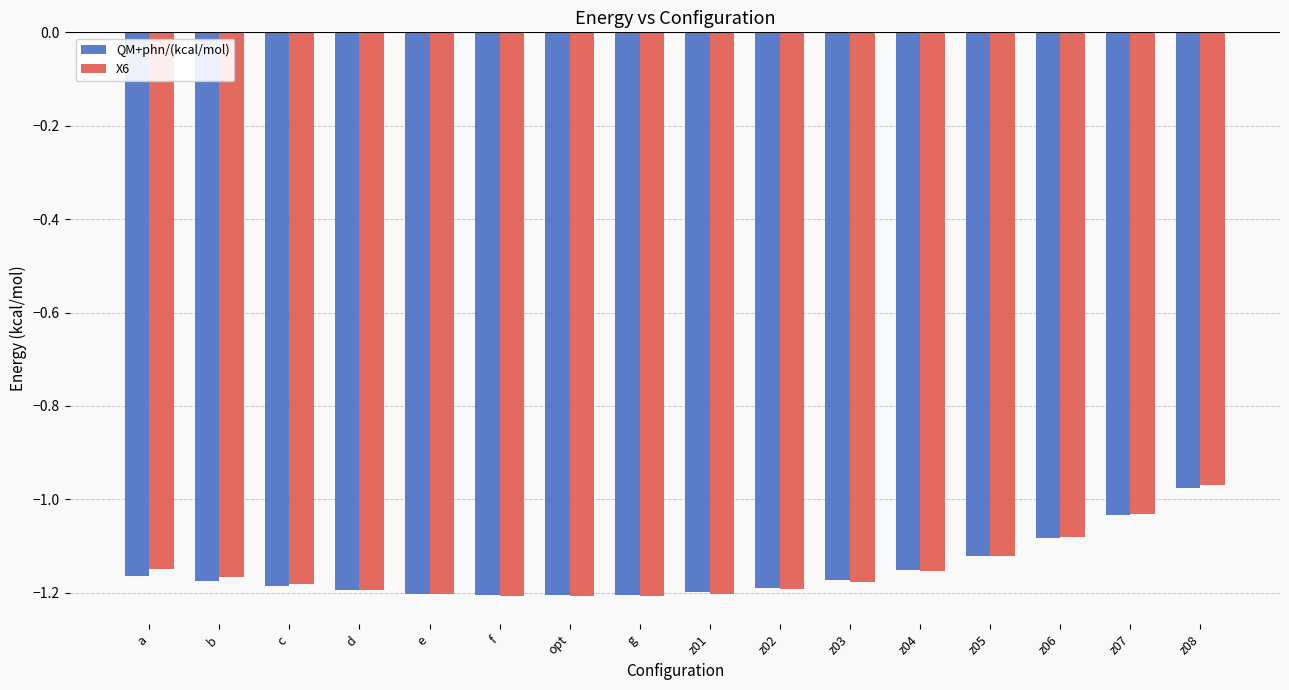

Which series has the widest spread of values?

X6